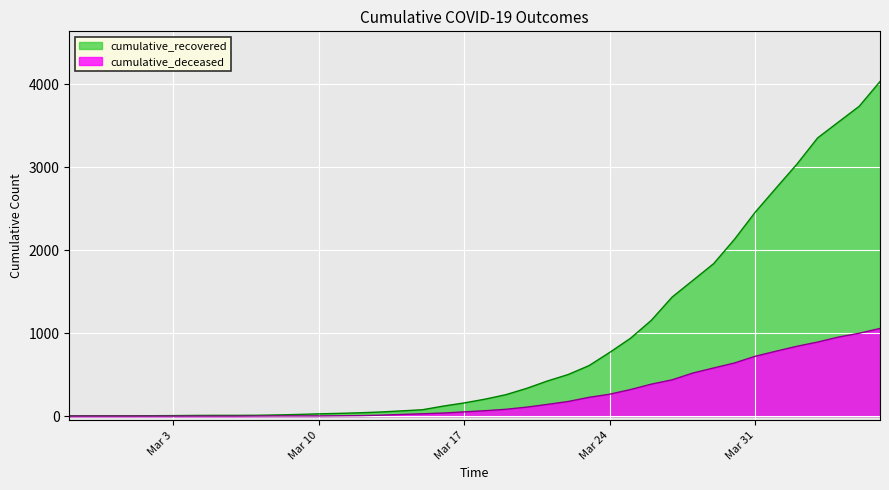

How many lines are shown in the chart?

2